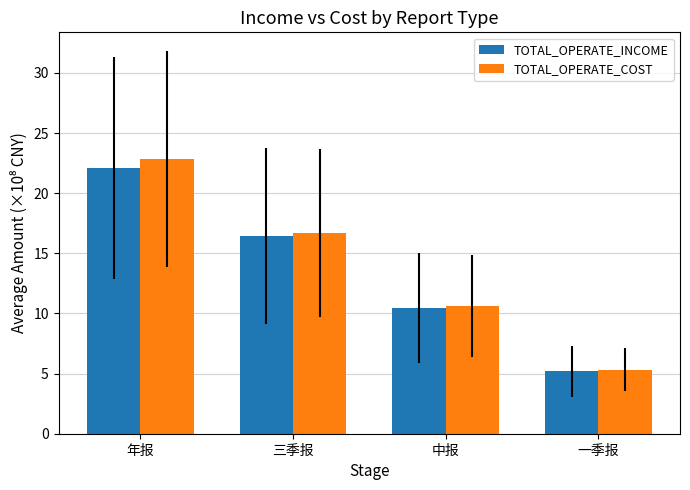

Which series has the largest range (max minus min)?

TOTAL_OPERATE_COST